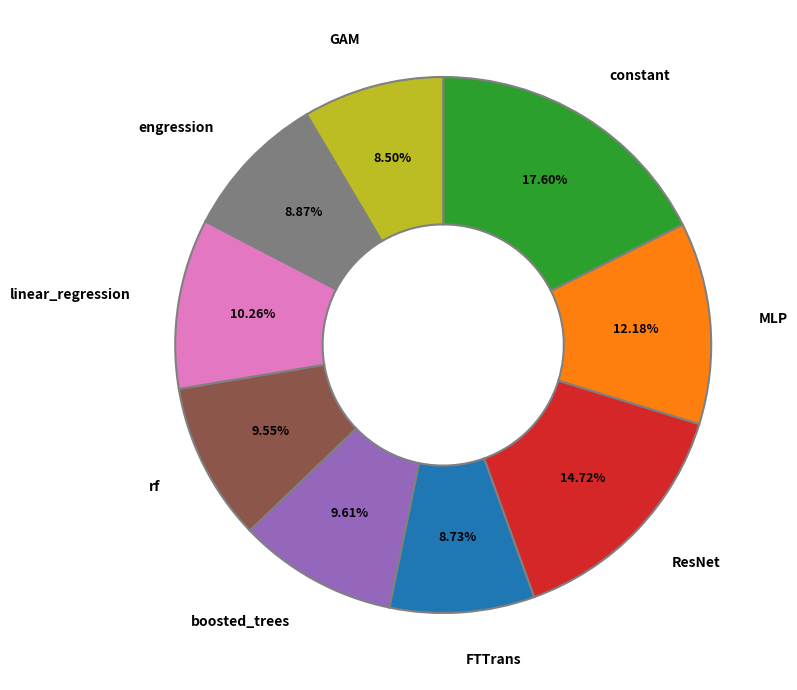

Is rf the majority of the pie?

No